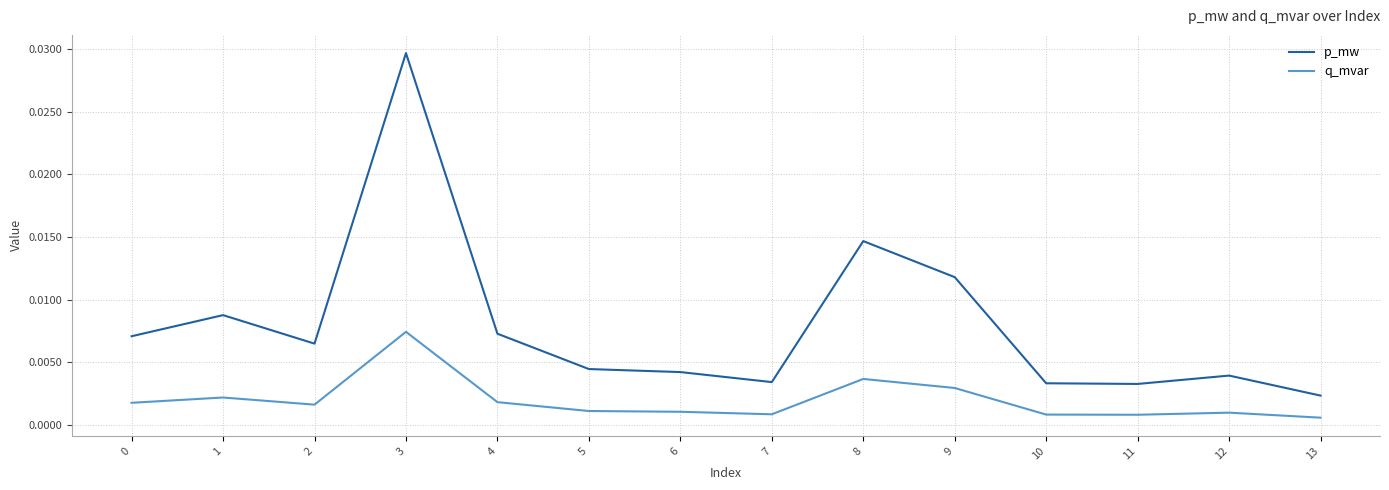

Is the value of q_mvar at 12 greater than the value of p_mw at 7?

No